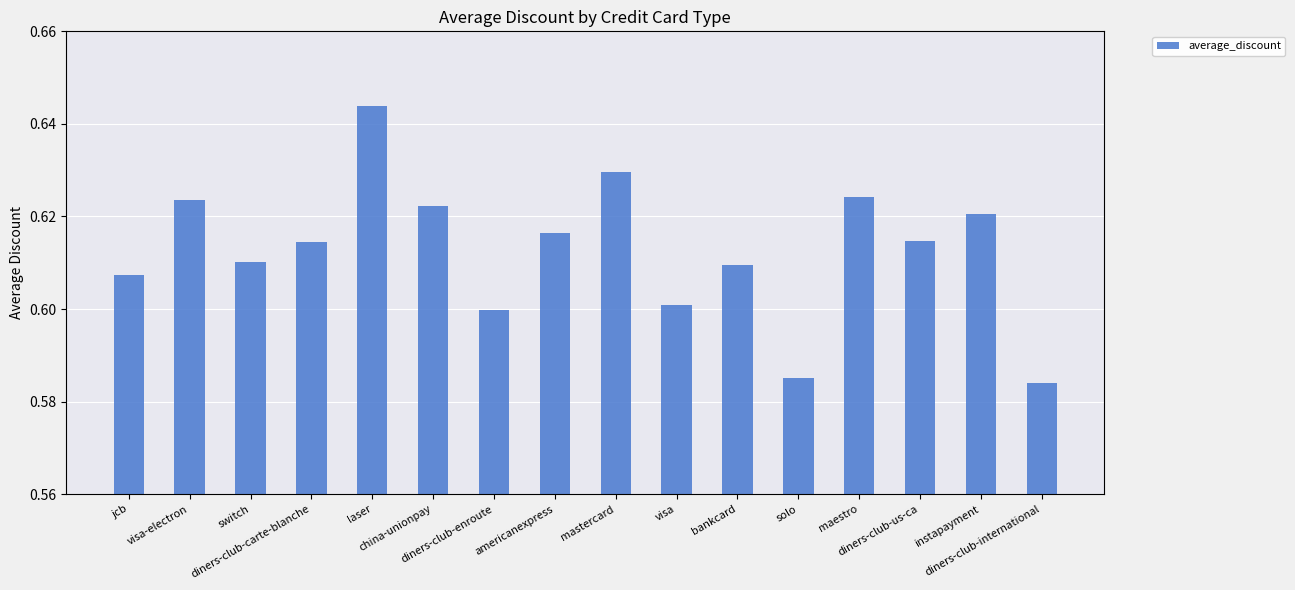

How many values are between 0 and 1?

16